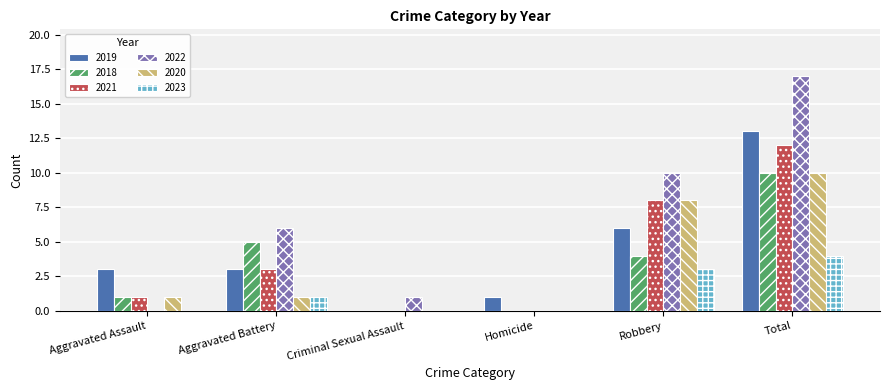

Between Aggravated Assault and Total, which series saw the biggest shift?

2022